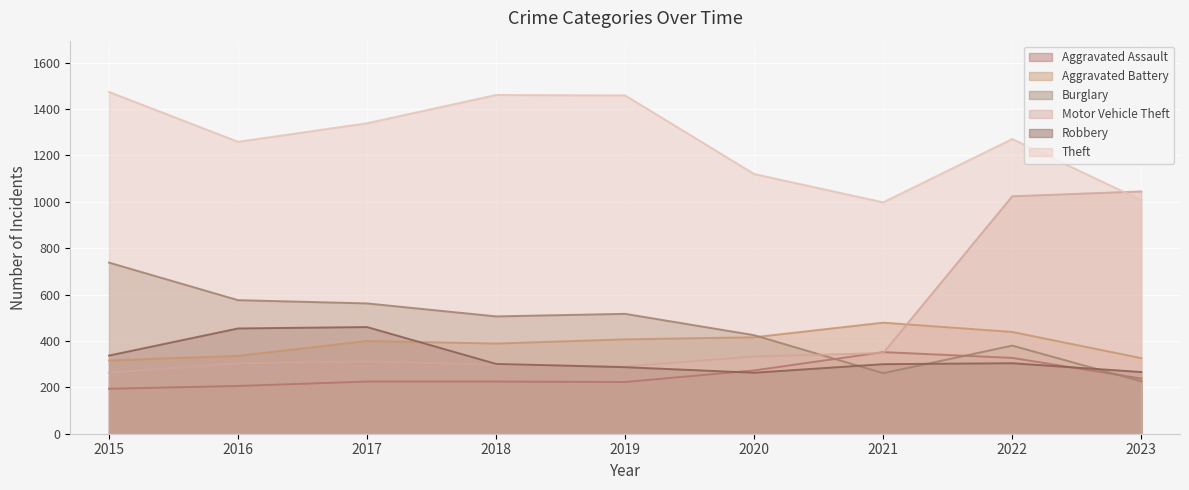

List the labels in order of Robbery value, largest first.

2017, 2016, 2015, 2022, 2018, 2021, 2019, 2023, 2020